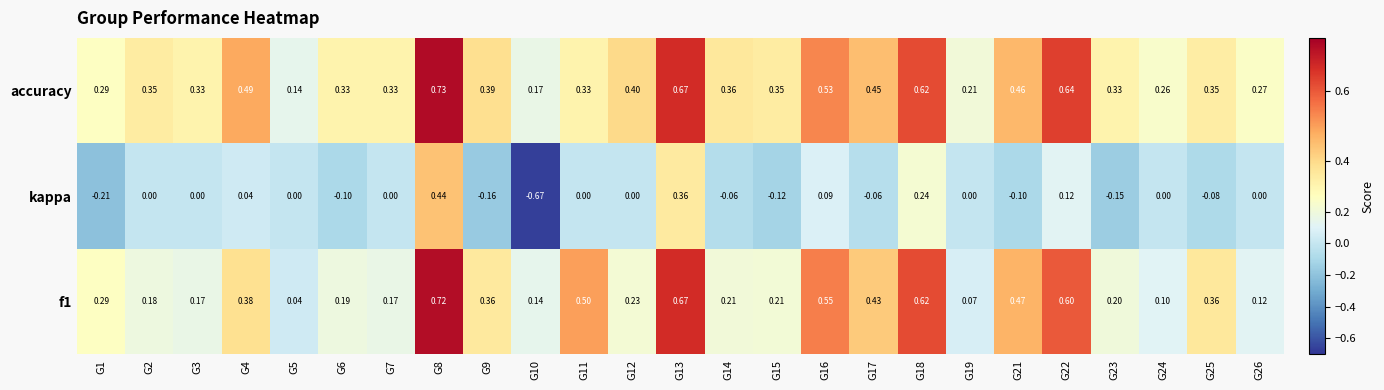

Rank the series by their average value, from highest to lowest.

accuracy, f1, kappa